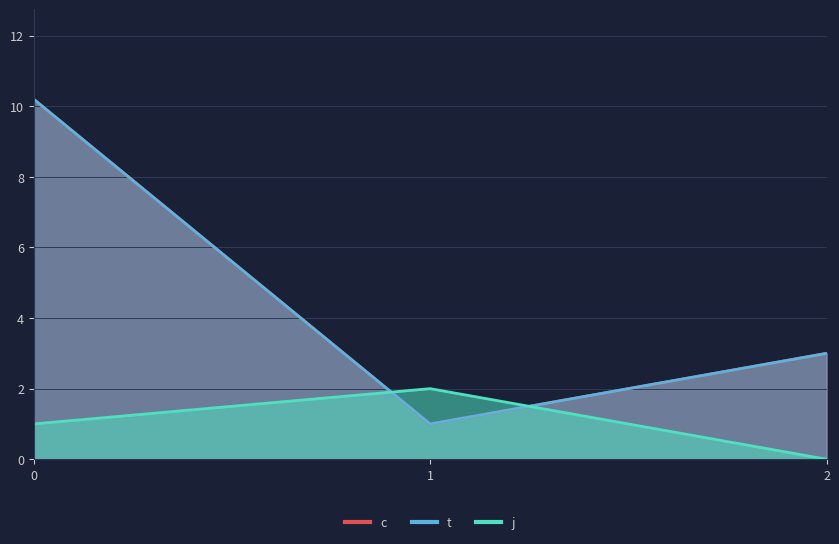

At 2, list the series in order from largest to smallest.

c, t, j